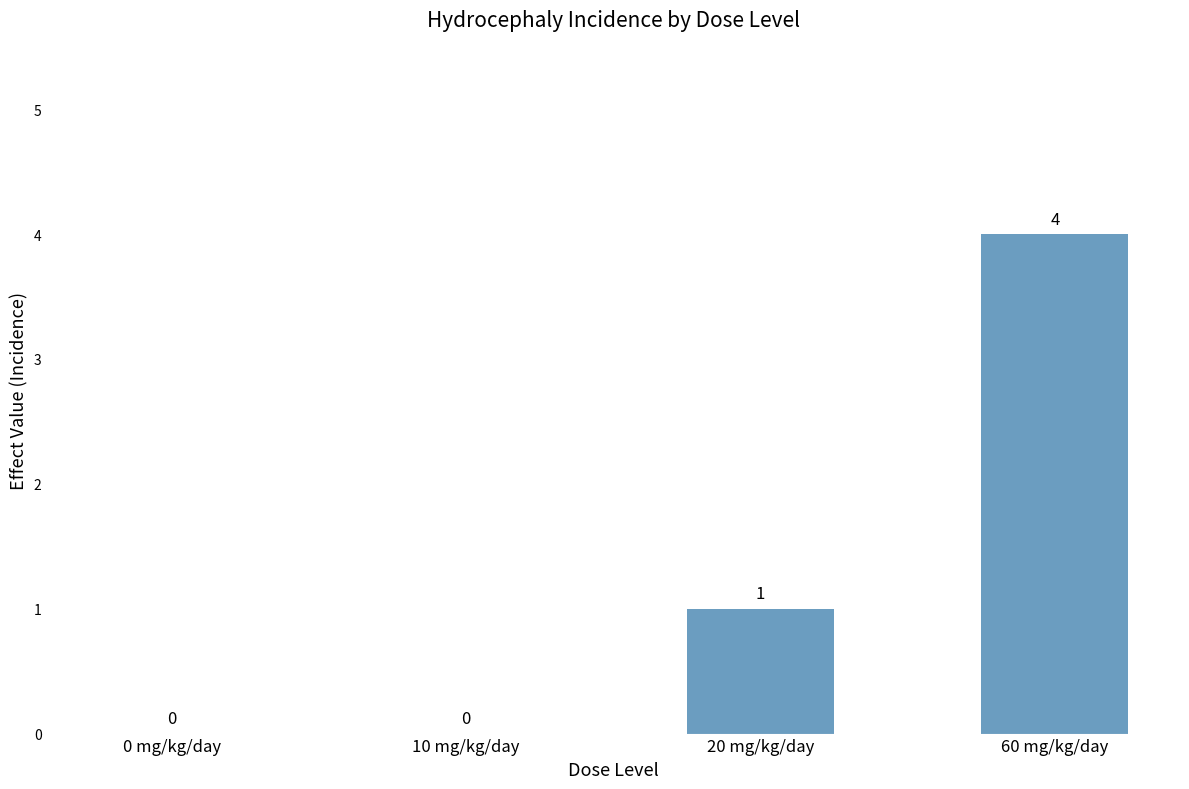

The value at 10 mg/kg/day is 2. True or false?

False